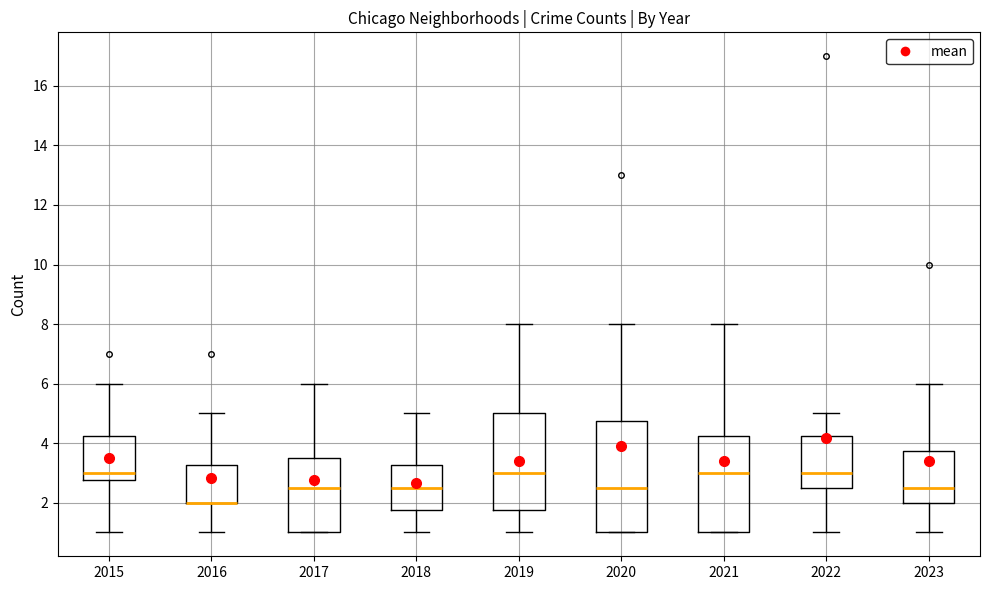

Reading left to right, transcribe this box plot: for each box, give where its median line is, the range the box spans, and where its two whiskers end, as read against the y-axis. The values are not printed on the chart, so give them approximately, as read against the axis.

2015: median 3.0, box 2.8 to 4.2, whiskers 1.0 to 6.0
2016: median 2.0 (drawn on the box's lower edge), box 2.0 to 3.2, whiskers 1.0 to 5.0
2017: median 2.6, box 1.0 to 3.6, whiskers 1.0 to 6.0
2018: median 2.6, box 1.8 to 3.2, whiskers 1.0 to 5.0
2019: median 3.0, box 1.8 to 5.0, whiskers 1.0 to 8.0
2020: median 2.6, box 1.0 to 4.8, whiskers 1.0 to 8.0
2021: median 3.0, box 1.0 to 4.2, whiskers 1.0 to 8.0
2022: median 3.0, box 2.6 to 4.2, whiskers 1.0 to 5.0
2023: median 2.6, box 2.0 to 3.8, whiskers 1.0 to 6.0